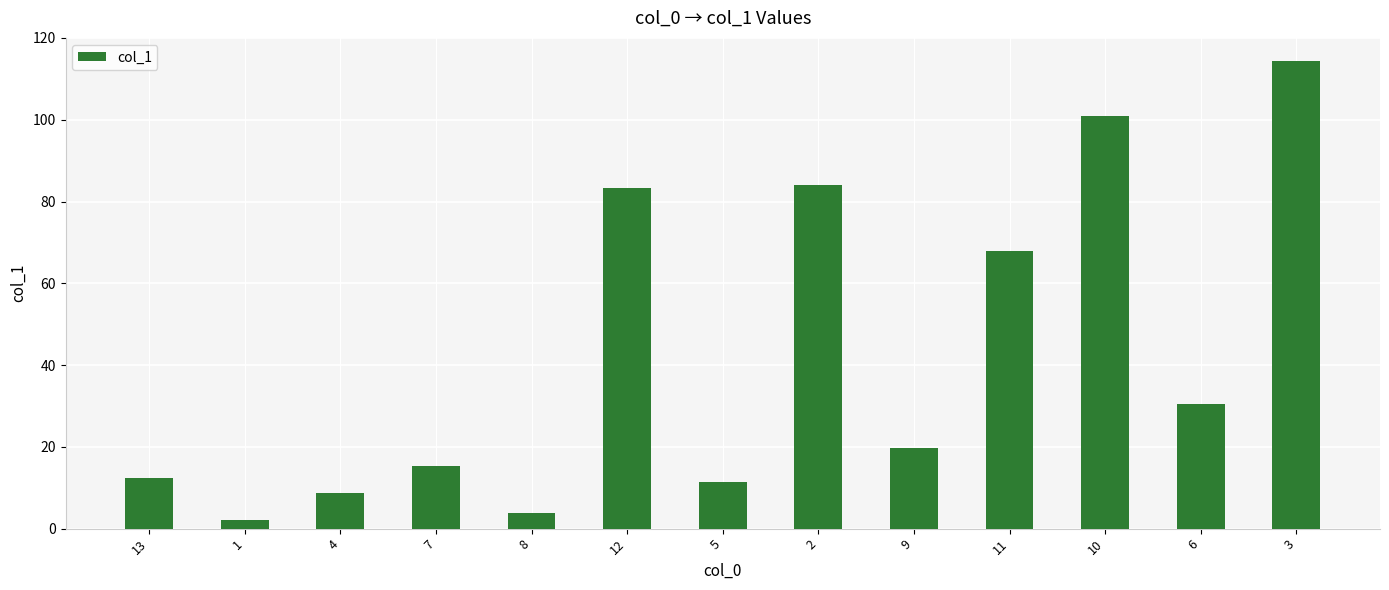

What is the difference between the second highest and second lowest values?

97.1